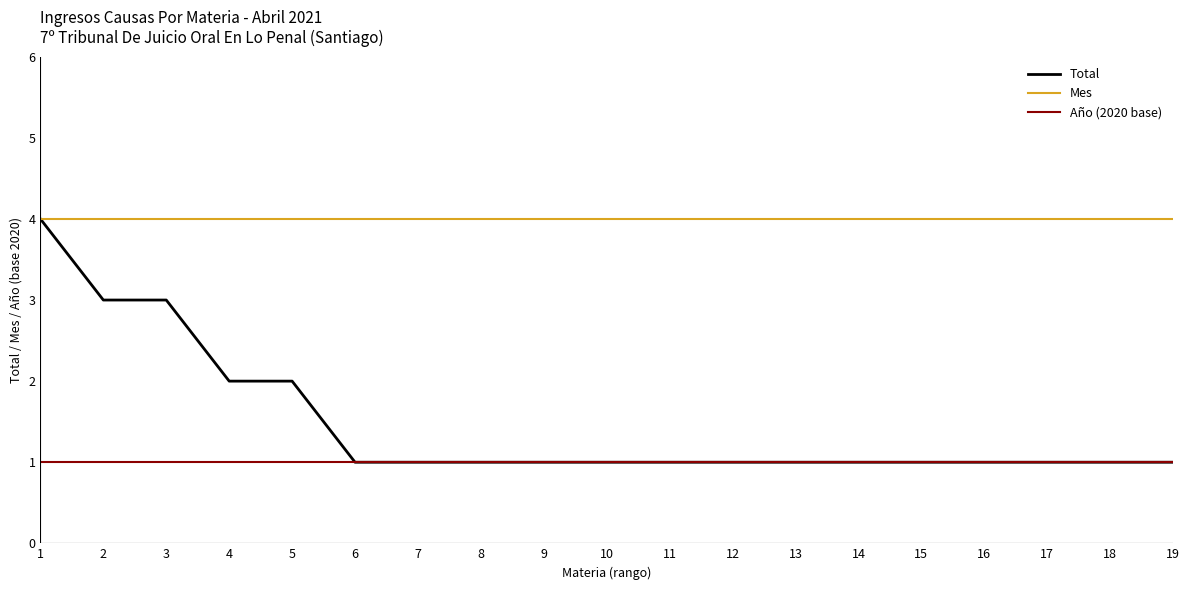

True or false: Año (2020 base) and Mes intersect in this chart.

False